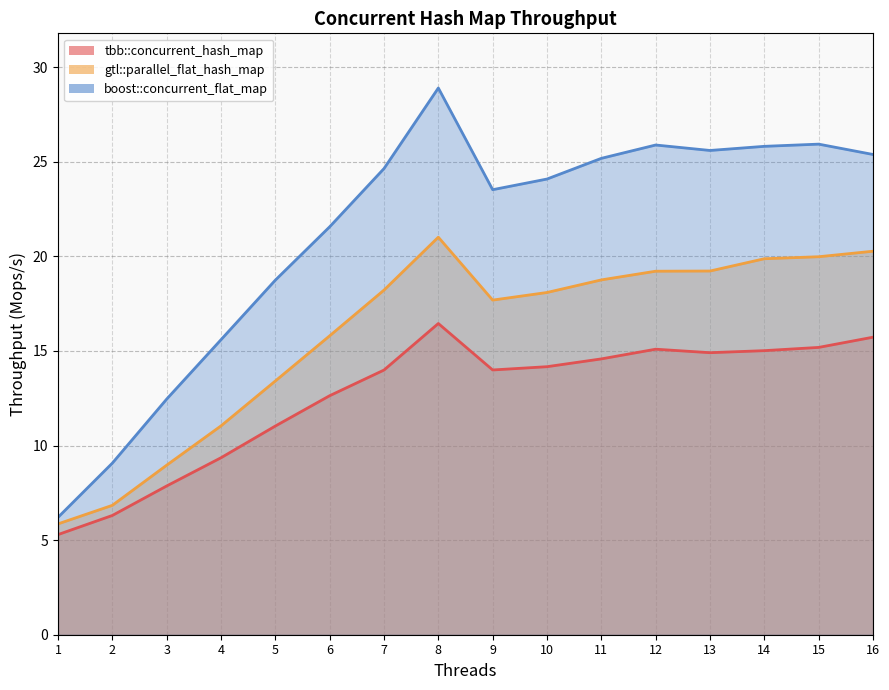

Reading left to right, list all the values displayed in this chart.

tbb::concurrent_hash_map: 1=5.3	2=6.3	3=7.9	4=9.4	5=11.0	6=12.6	7=14.0	8=16.5	9=14.0	10=14.2	11=14.6	12=15.1	13=14.9	14=15.0	15=15.2	16=15.7
gtl::parallel_flat_hash_map: 1=5.9	2=6.8	3=9.0	4=11.0	5=13.4	6=15.8	7=18.2	8=21.0	9=17.7	10=18.1	11=18.8	12=19.2	13=19.2	14=19.9	15=20.0	16=20.3
boost::concurrent_flat_map: 1=6.2	2=9.1	3=12.5	4=15.6	5=18.7	6=21.6	7=24.6	8=28.9	9=23.5	10=24.1	11=25.2	12=25.9	13=25.6	14=25.8	15=25.9	16=25.4